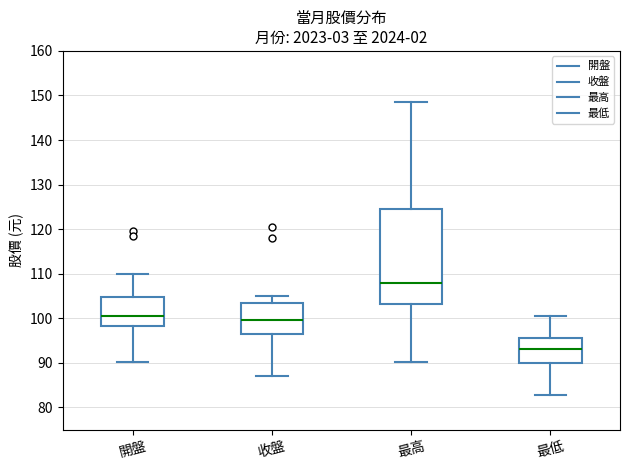

Reading left to right, read every box against the y-axis: the position of its median line, the range the box covers, and the ends of its whiskers. The values are not printed on the chart, so give them approximately, as read against the axis.

開盤: median 101, box 98 to 105, whiskers 90 to 110
收盤: median 100, box 97 to 104, whiskers 87 to 105
最高: median 108, box 103 to 125, whiskers 90 to 149
最低: median 93, box 90 to 96, whiskers 83 to 101